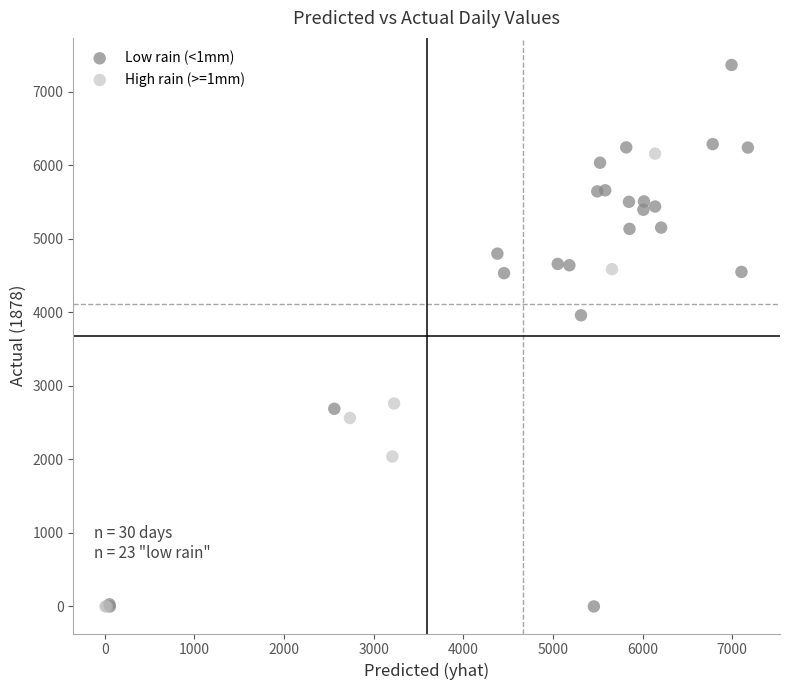

Which series has the widest spread of Y values?

Low rain (<1mm)